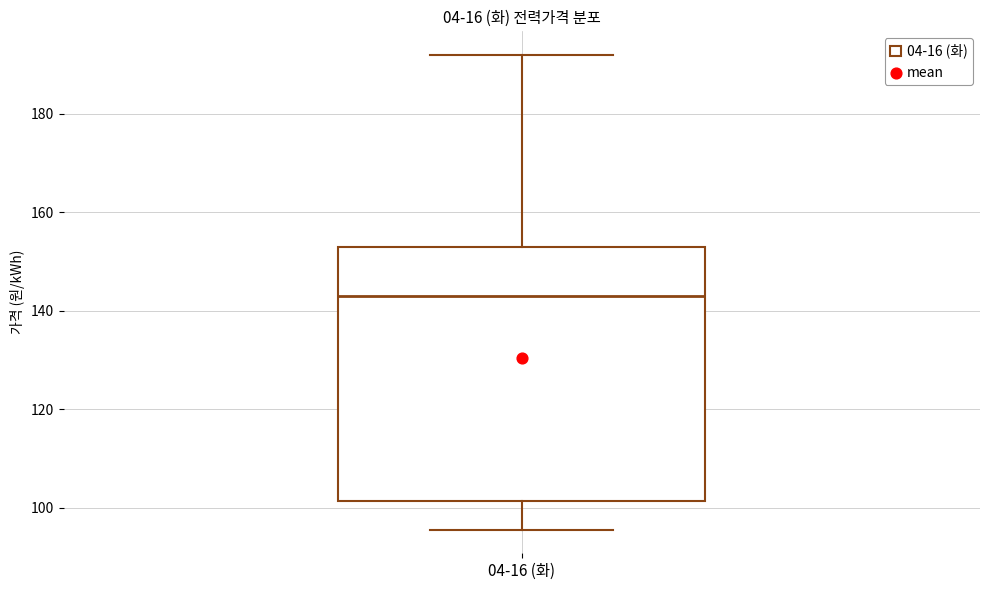

Where is the lower edge of the box for 04-16 (화) on the y-axis? The values are not printed on the chart, so give them approximately, as read against the axis.

102